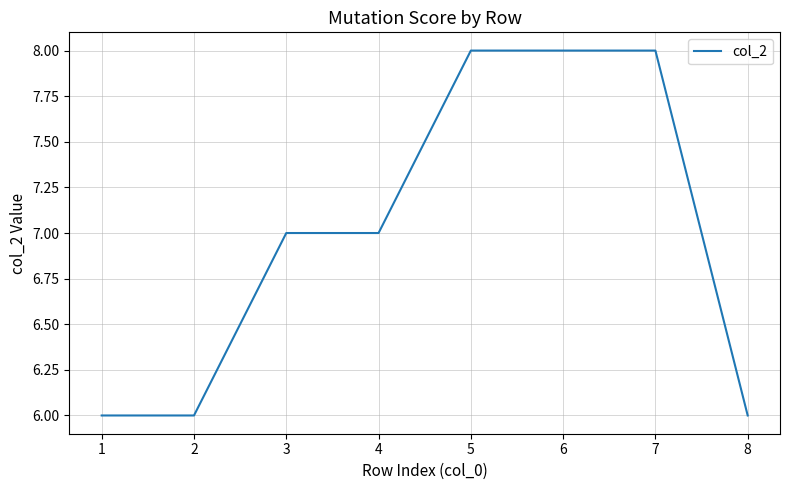

True or false: the data shows 8 at 7.

True